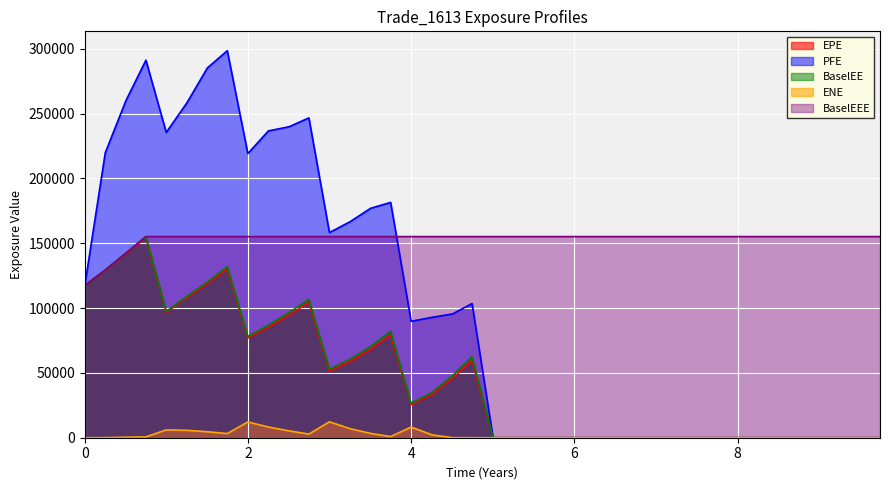

The value of BaselEEE at 8 is 247784.2. True or false?

False